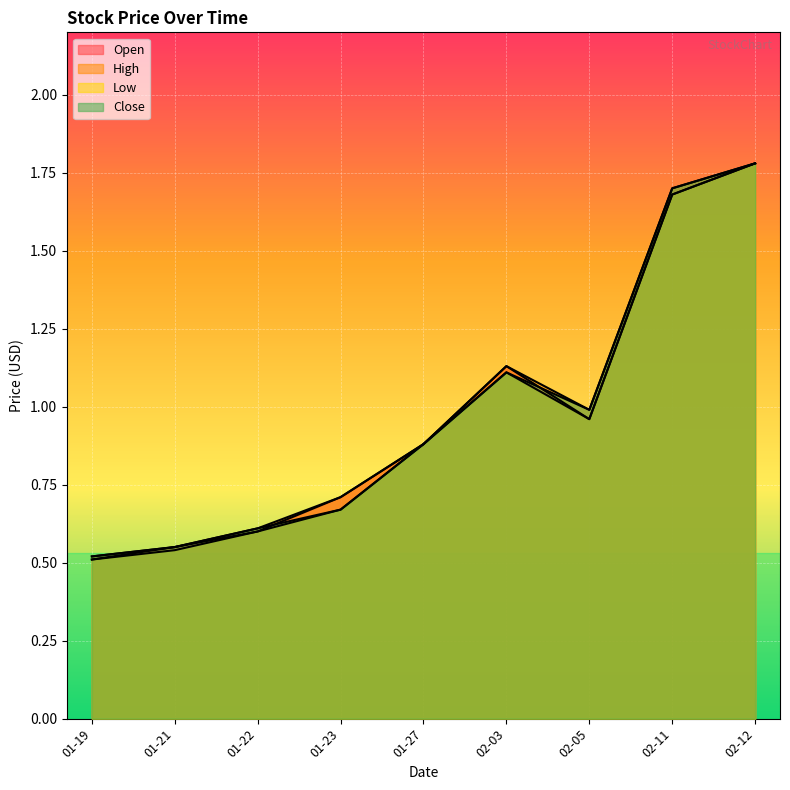

What are all the series names shown in the legend?

Open, High, Low, Close